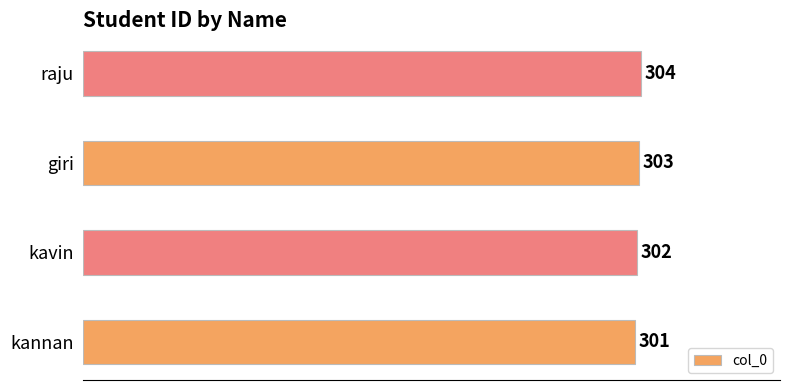

How many values are below 303?

2